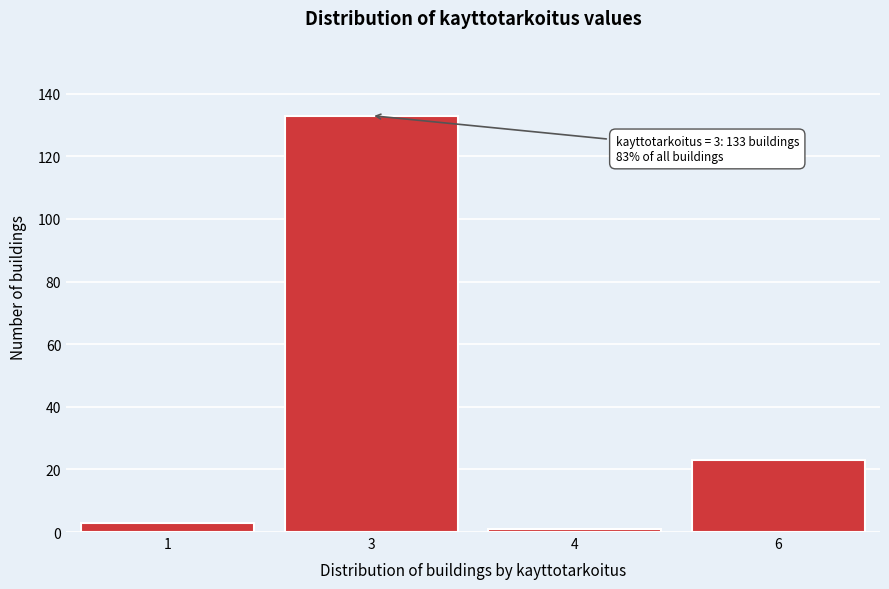

Reading left to right, extract all data points from this chart.

1=3	3=133	4=1	6=23